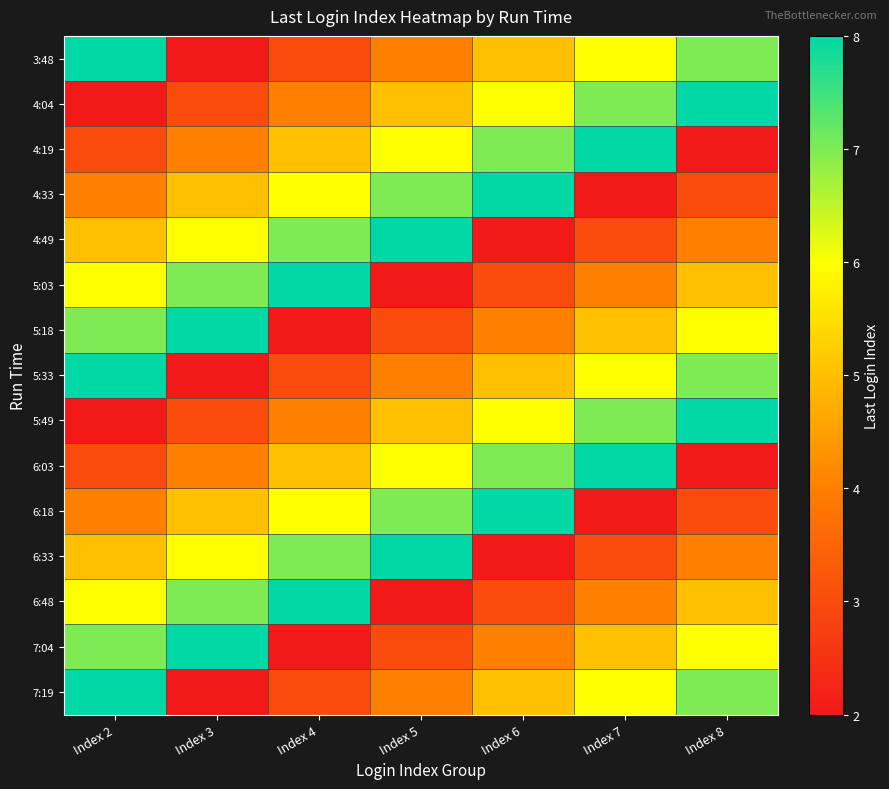

What is the smallest value displayed?

2